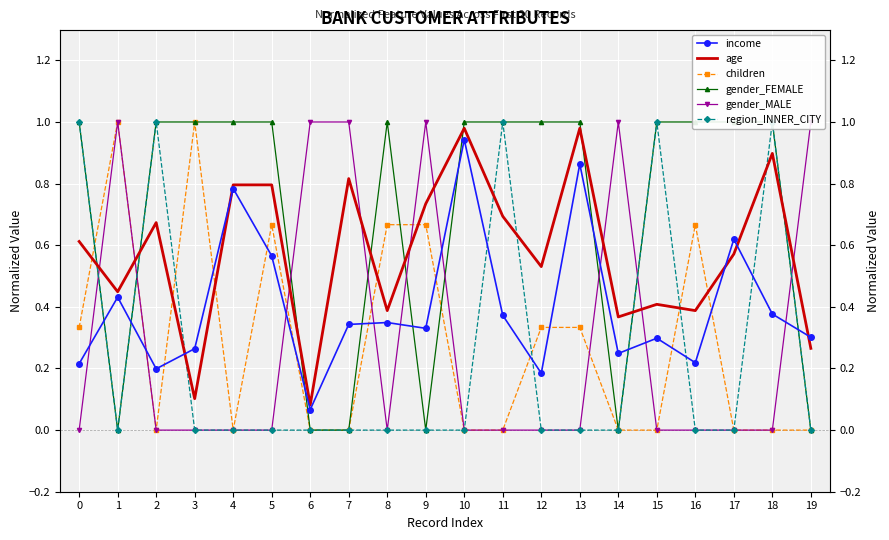

What is the maximum value for age?

1.0